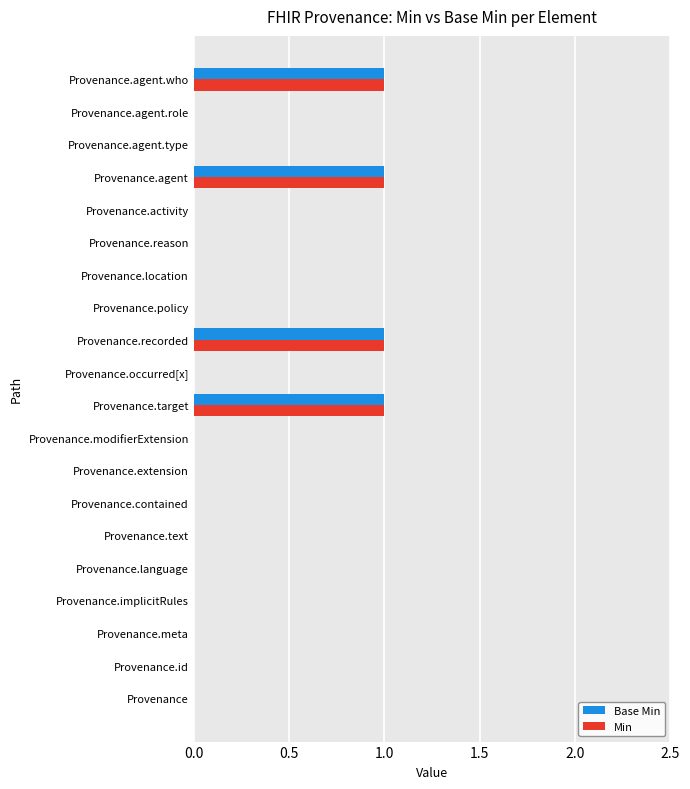

What is the sum of all Min values?

4